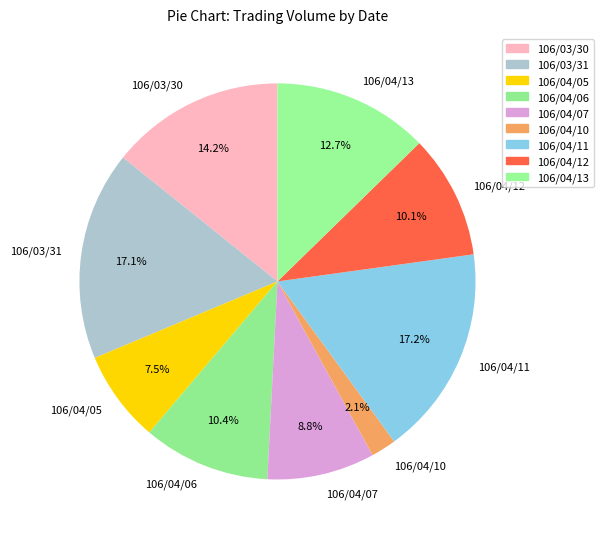

To the nearest percent, what is the average slice percentage?

11%